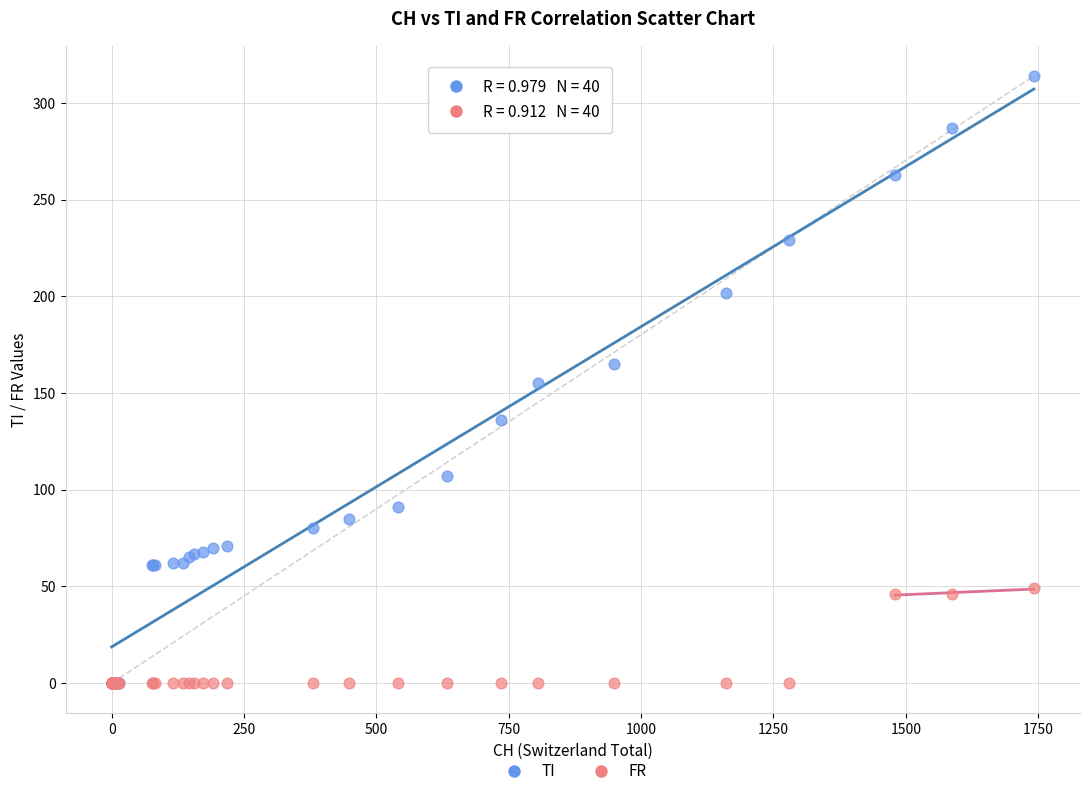

What are all the series names shown in the legend?

TI, FR